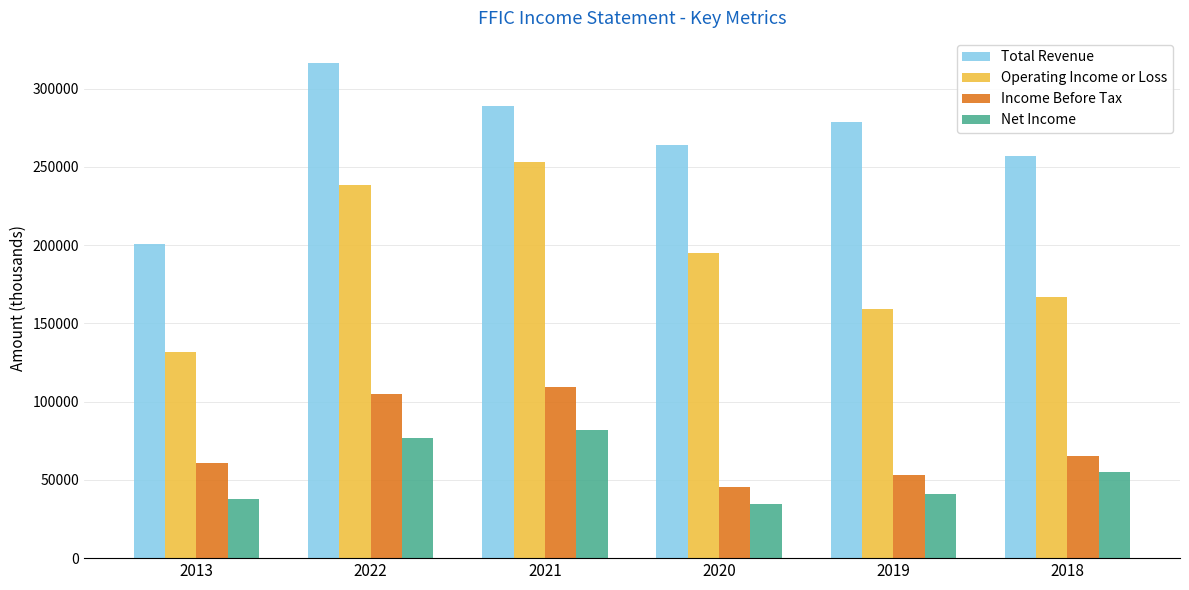

What is the total value across all series at 2021?

732600